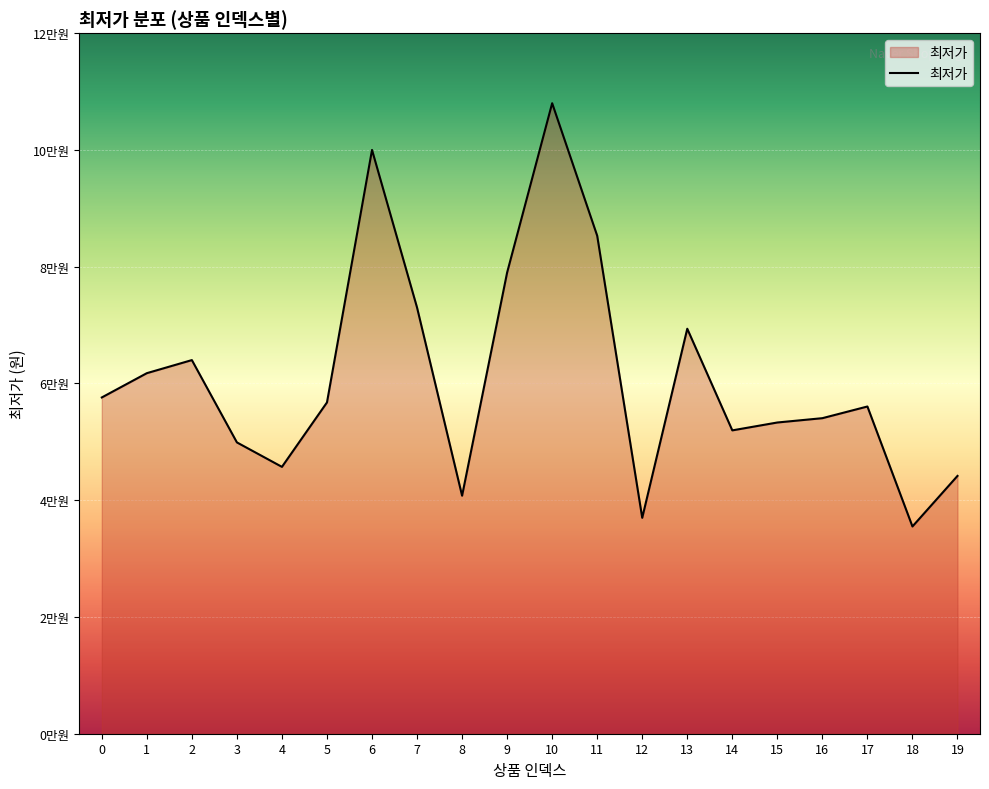

How many points are lower than both their immediate neighbors (excluding endpoints)?

5